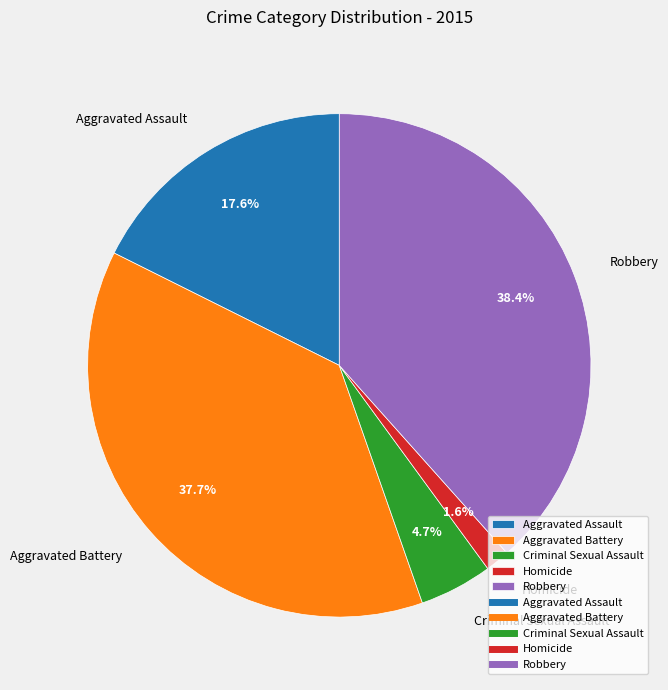

To the nearest percent, what is the difference between the Homicide and Aggravated Assault slice percentages?

16%